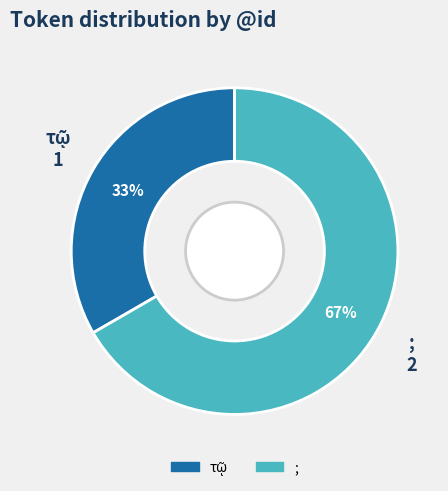

Which category has the biggest portion of the pie?

;